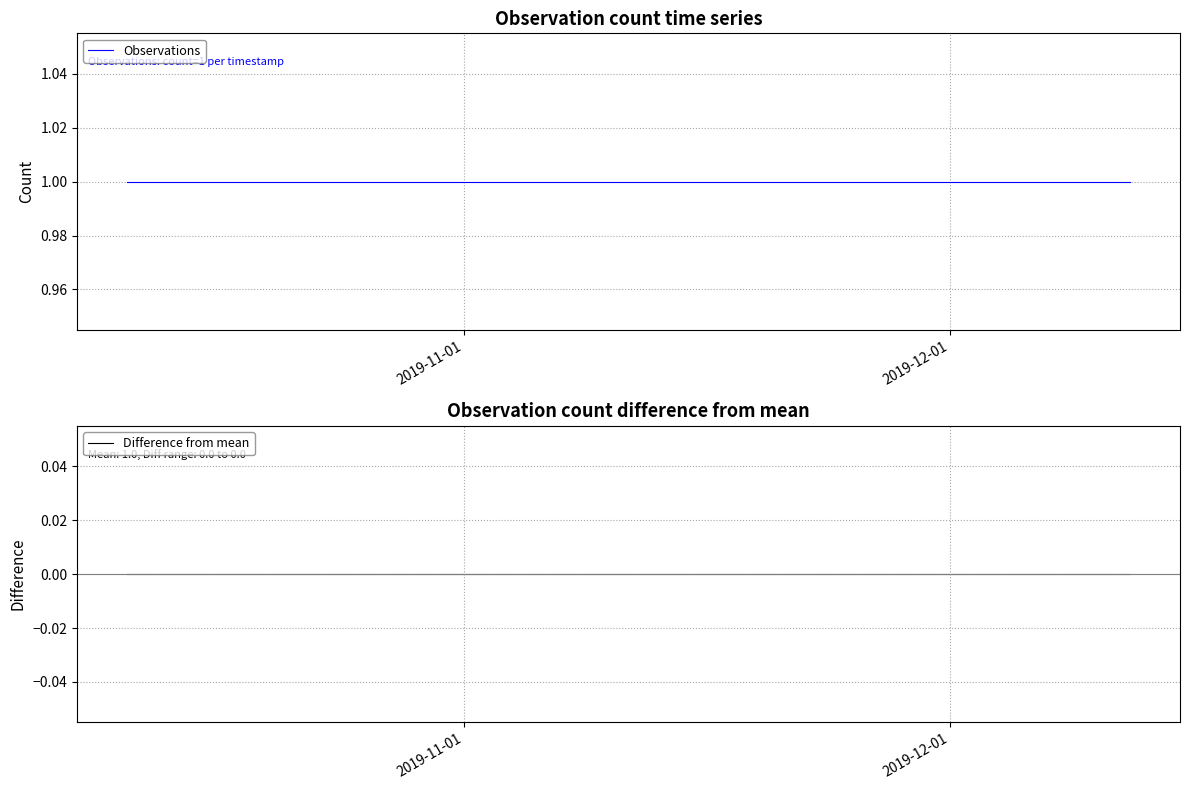

Rank the series at 2019-12-01 from lowest to highest value.

Difference from mean, Observations